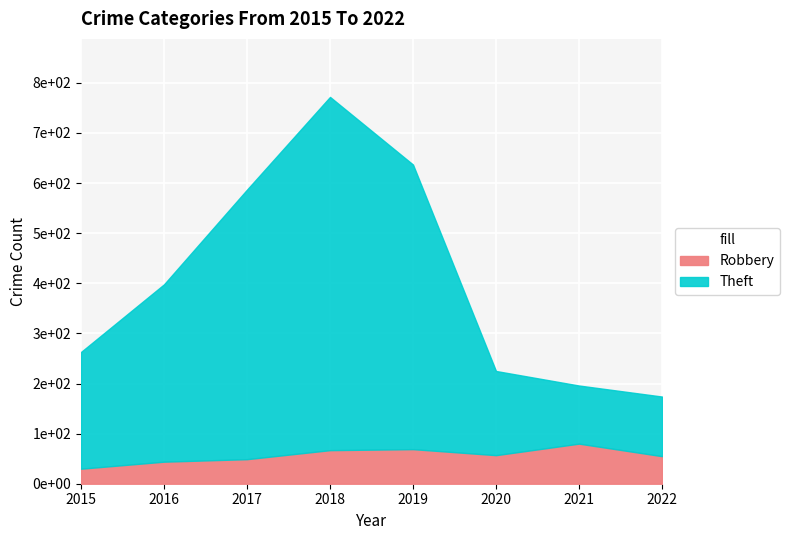

What are all the series names shown in the legend?

Robbery, Theft